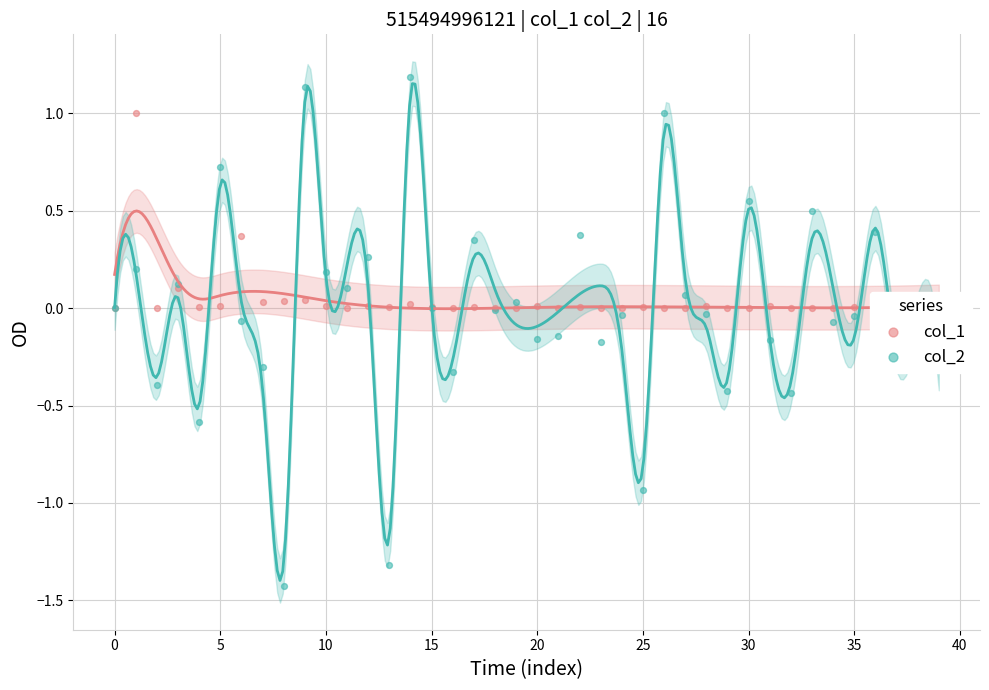

Which series has the largest Y range (max minus min)?

col_2